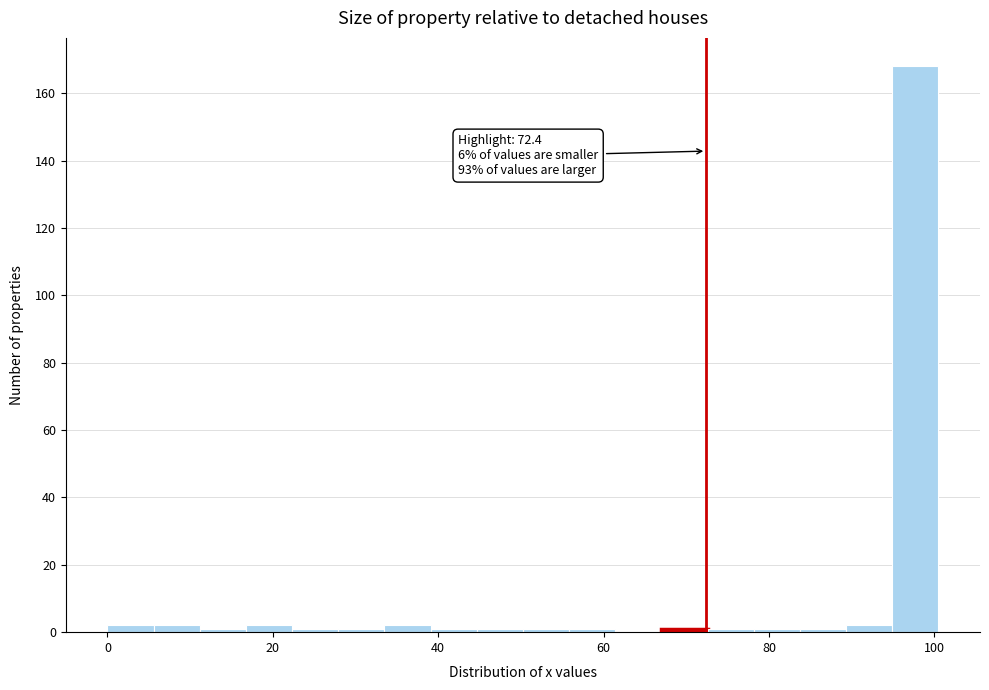

Read against the x-axis, roughly where is the centre of the tallest bar?

98